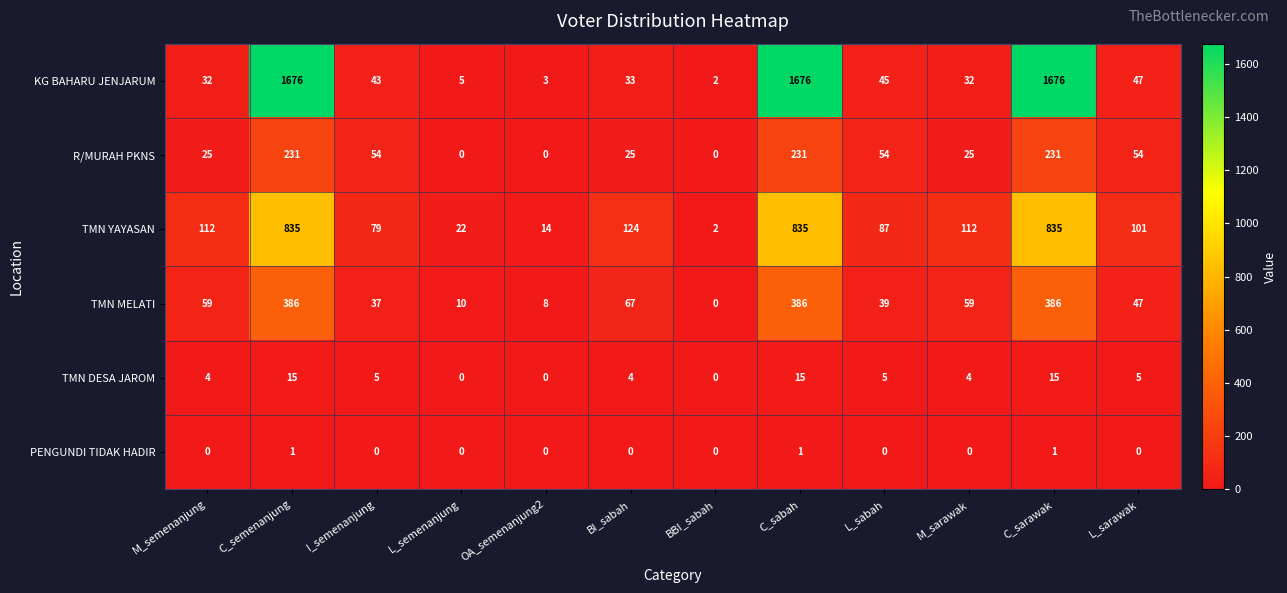

What is the difference between the maximum and second lowest values in the R/MURAH PKNS series?

231